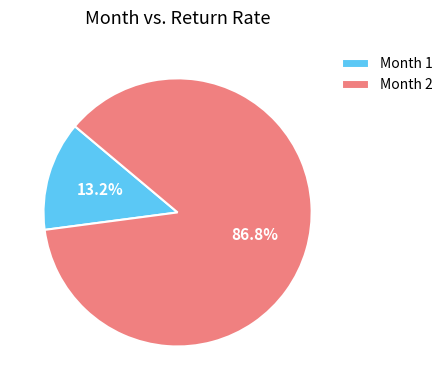

How many slices are in this pie chart?

2